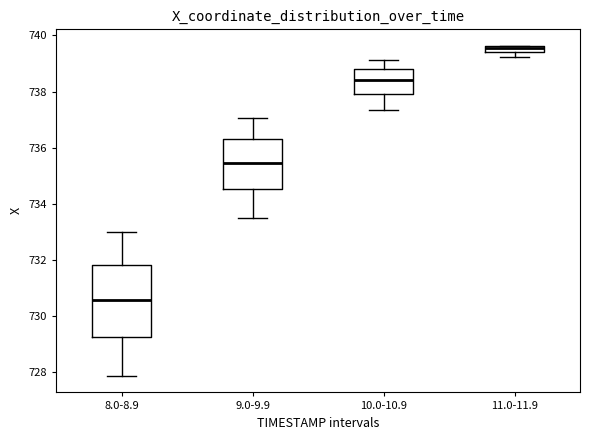

Comparing the boxes themselves (not the whiskers), which one is the tallest?

8.0-8.9